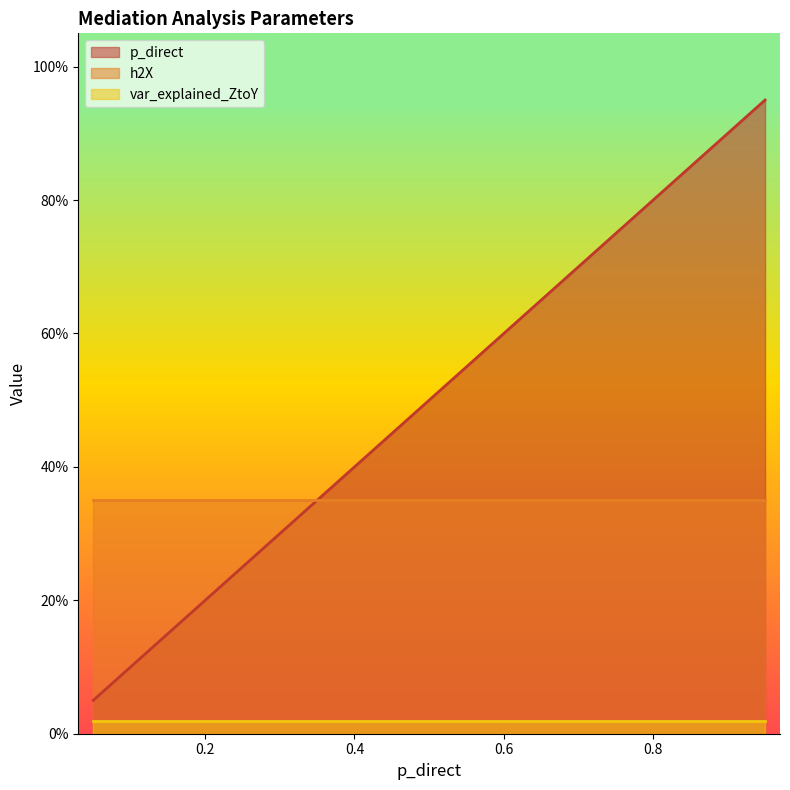

What is the difference between the maximum and second lowest values in the p_direct series?

0.8